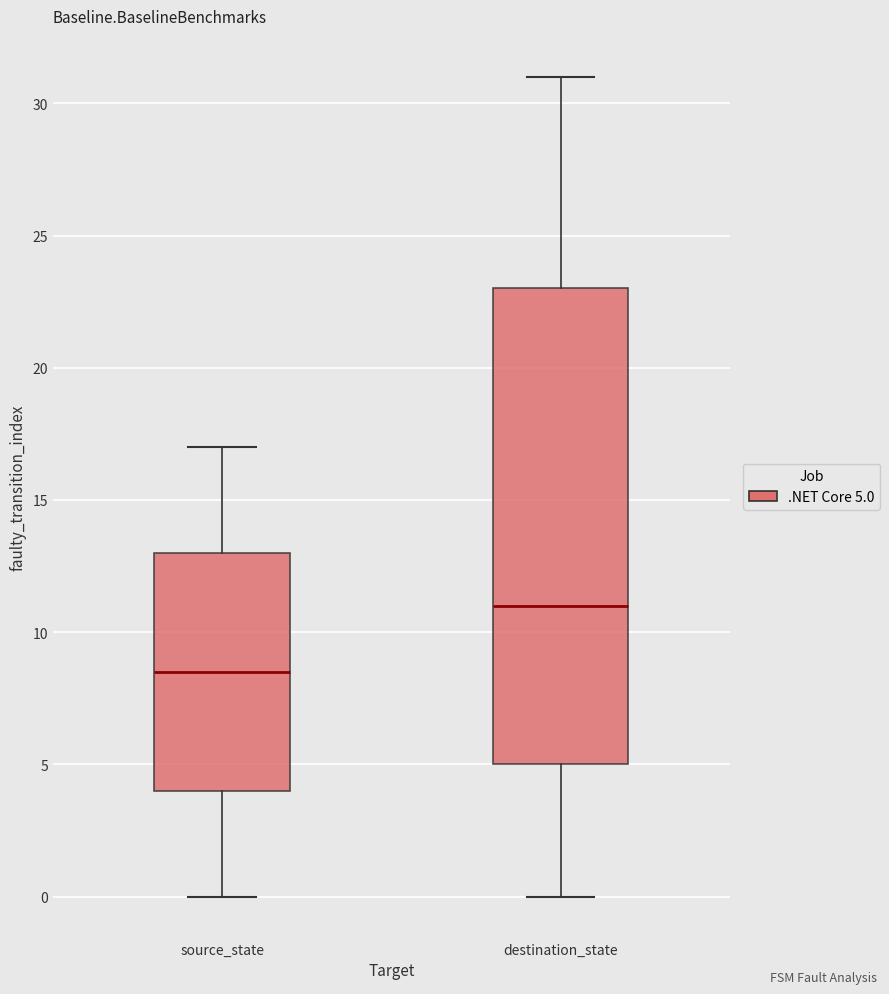

Reading left to right, transcribe this box plot: for each box, give where its median line is, the range the box spans, and where its two whiskers end, as read against the y-axis. The values are not printed on the chart, so give them approximately, as read against the axis.

source_state: median 8.5, box 4.0 to 13.0, whiskers 0.0 to 17.0
destination_state: median 11.0, box 5.0 to 23.0, whiskers 0.0 to 31.0